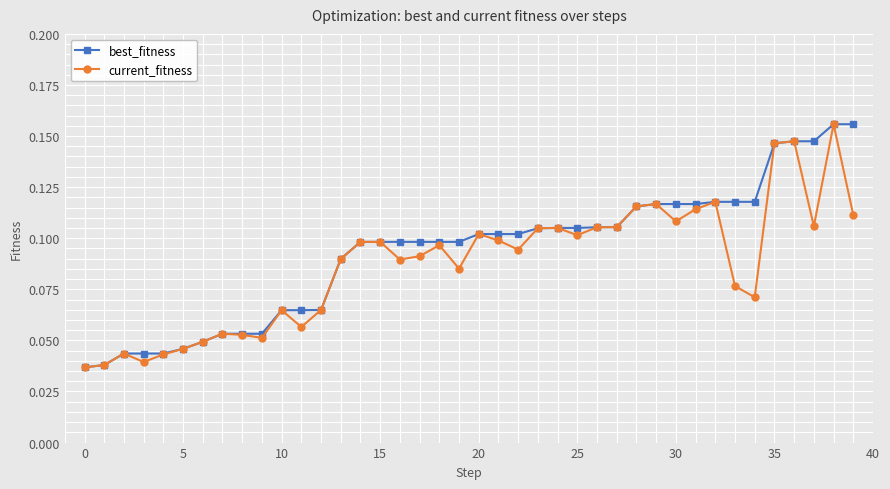

How many best_fitness values are between 0 and 1?

40